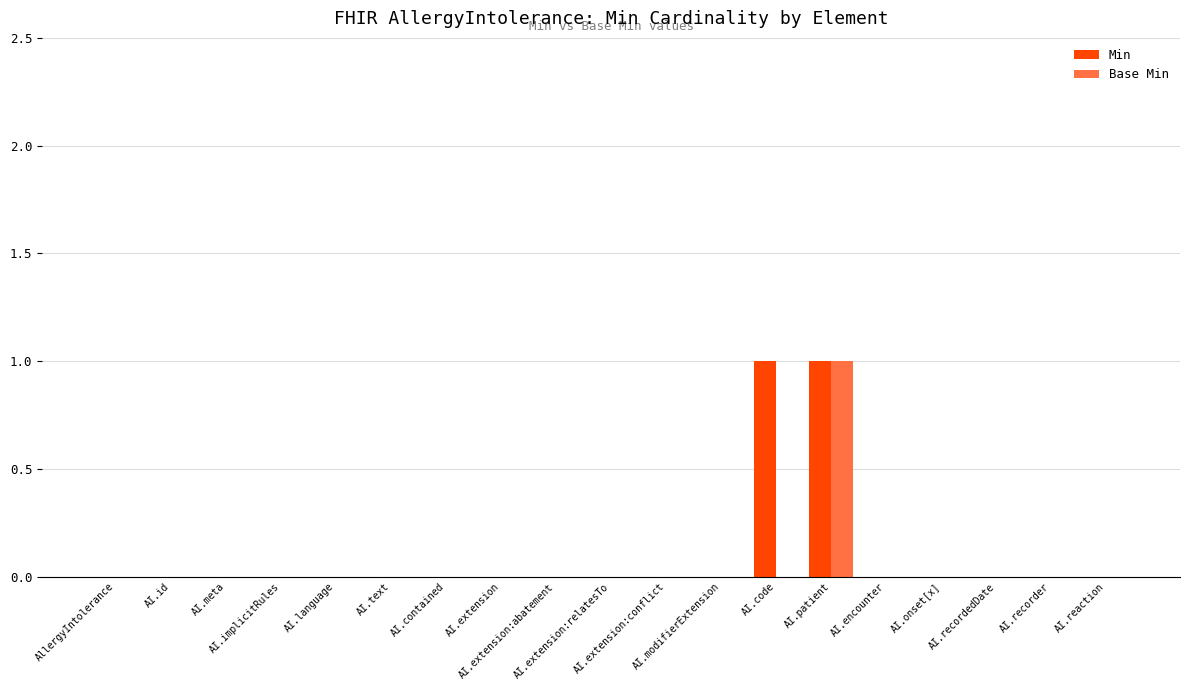

Which category has the lowest value in the Min series?

AllergyIntolerance